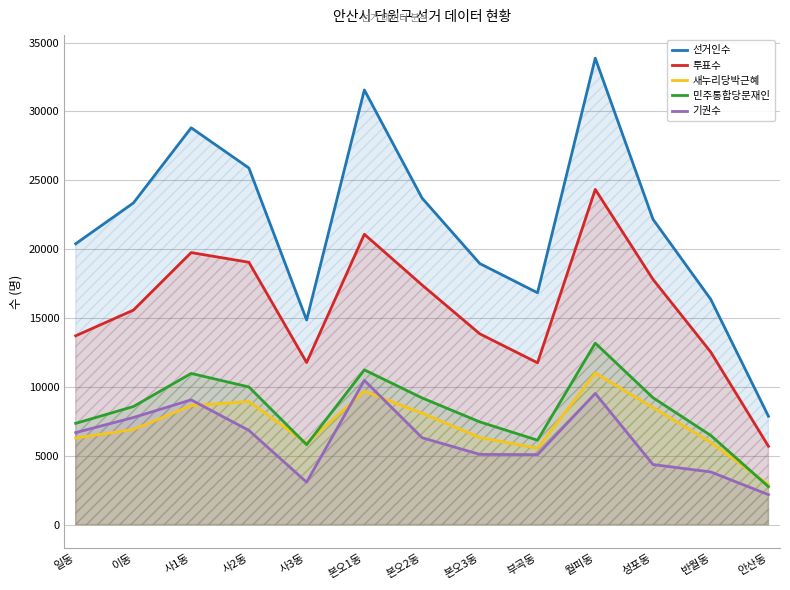

Where is 투표수 nearest to the value 15014?

이동